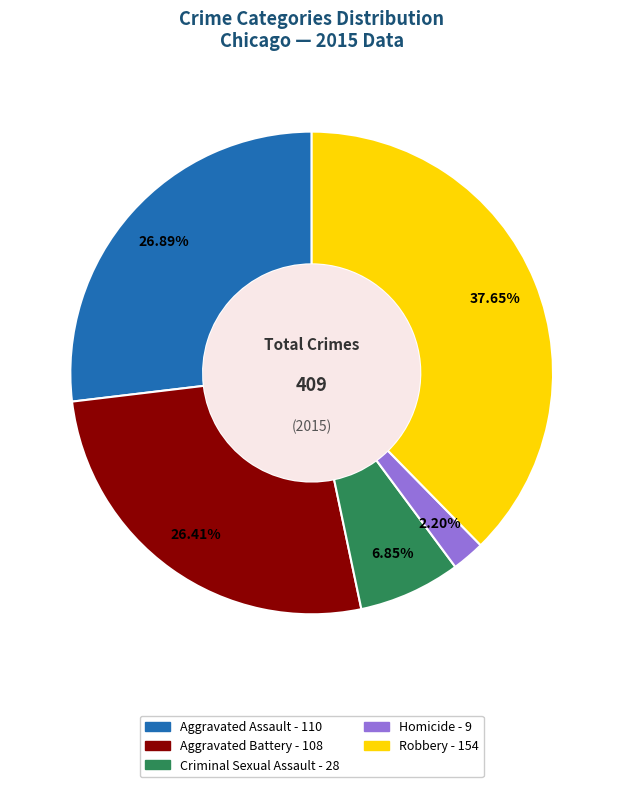

What percentage do Robbery and Homicide together represent?

39.9%